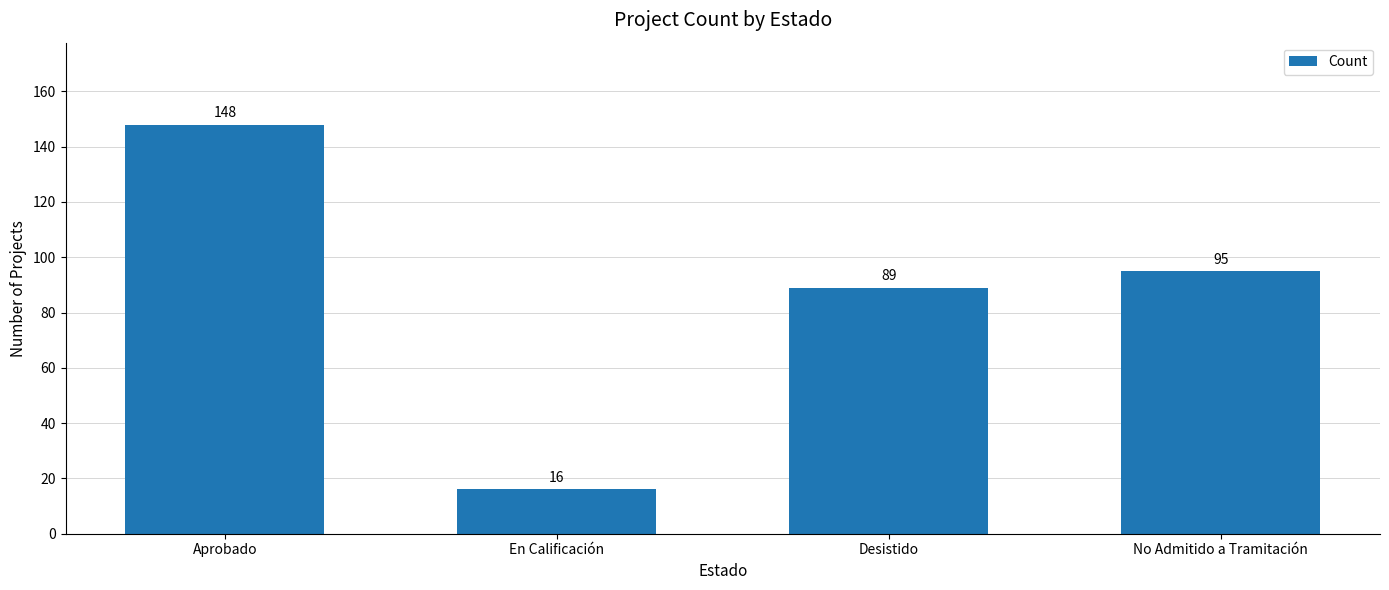

Which category has the lowest value across all series?

En Calificación